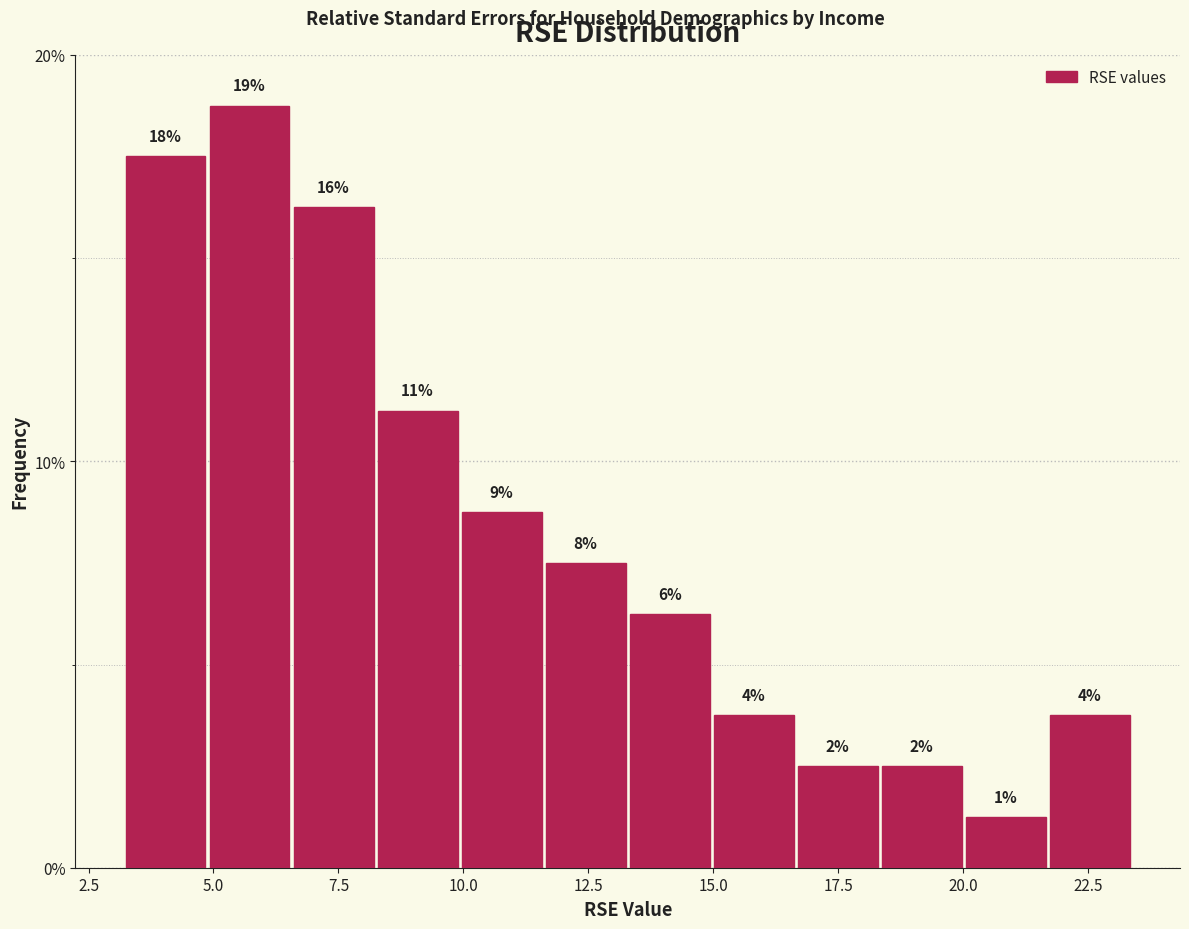

Read against the x-axis, roughly where is the centre of the tallest bar?

5.5